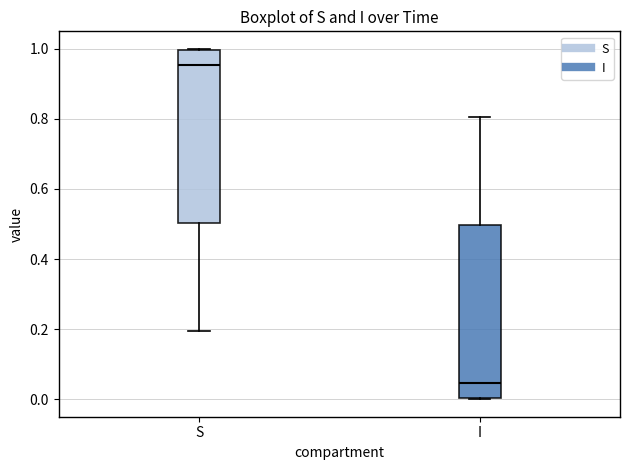

Where does the median line of the box for I sit on the y-axis? The values are not printed on the chart, so give them approximately, as read against the axis.

0.04